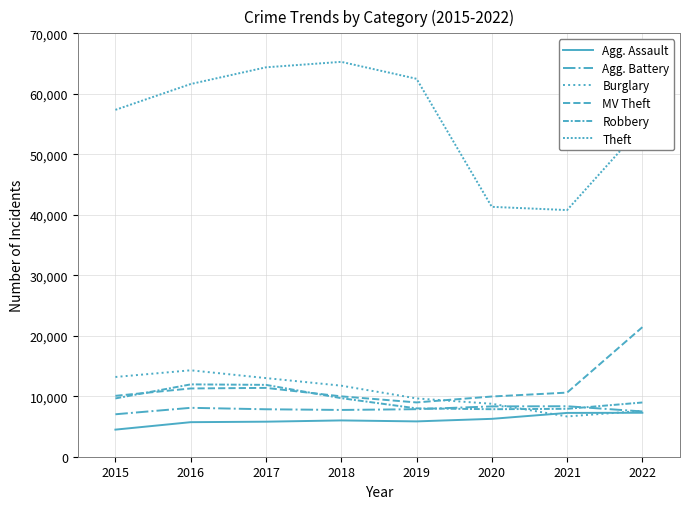

What is the value of the Burglary point at the 3rd from the left?

13001